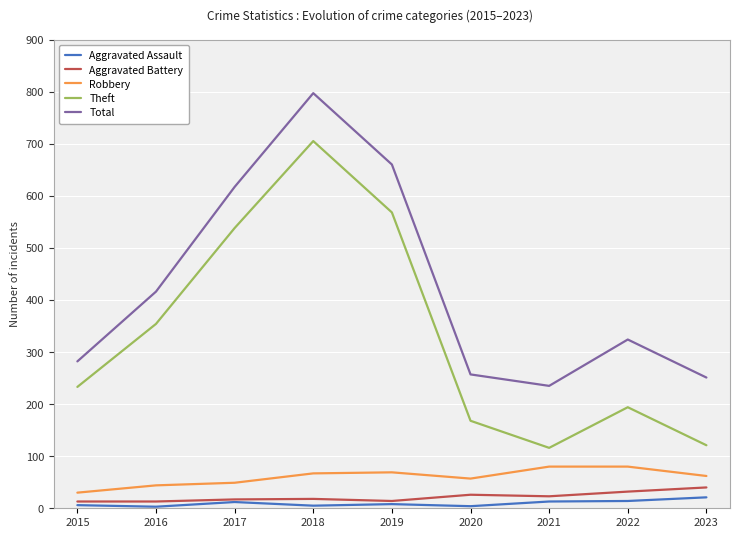

What is the difference between the maximum and minimum values in the Theft series?

589